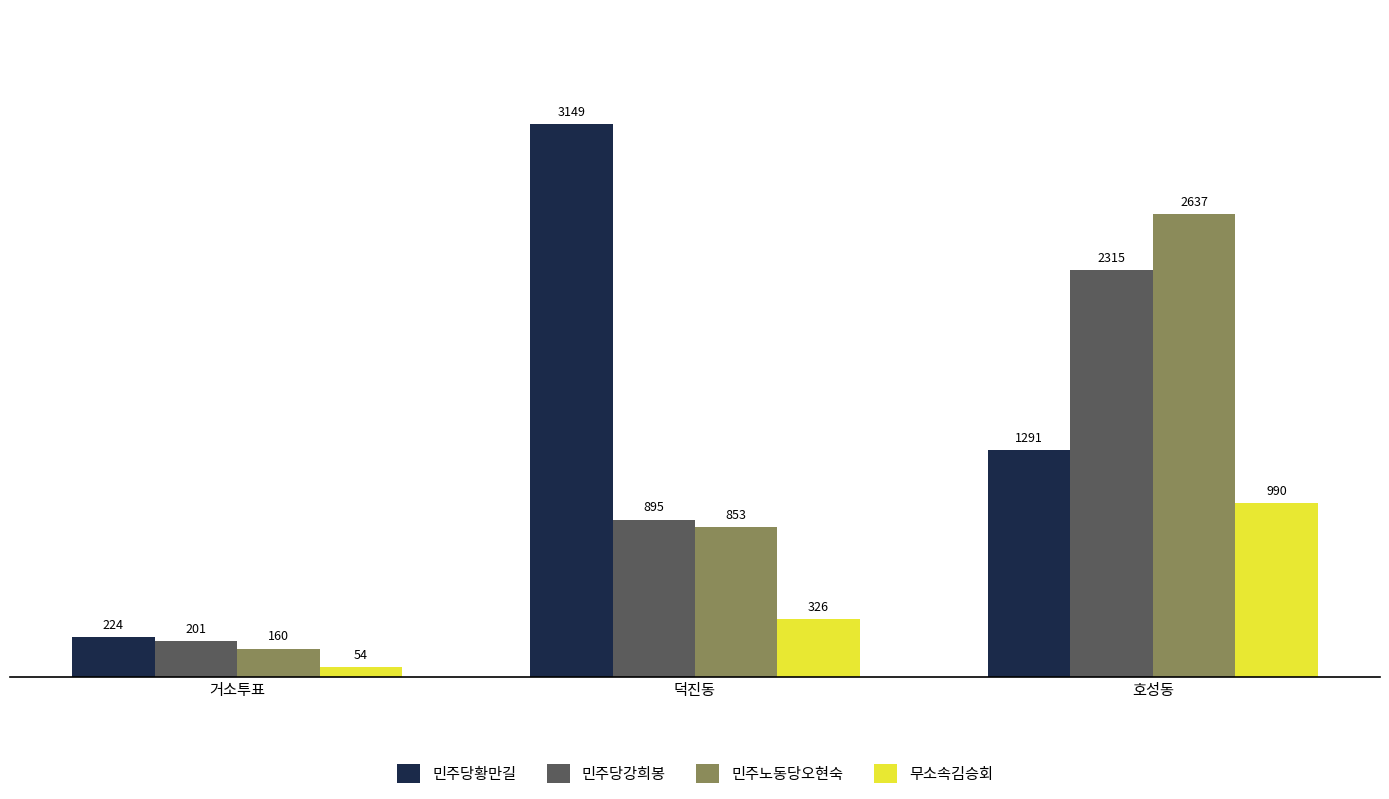

What position from the right is 덕진동?

2